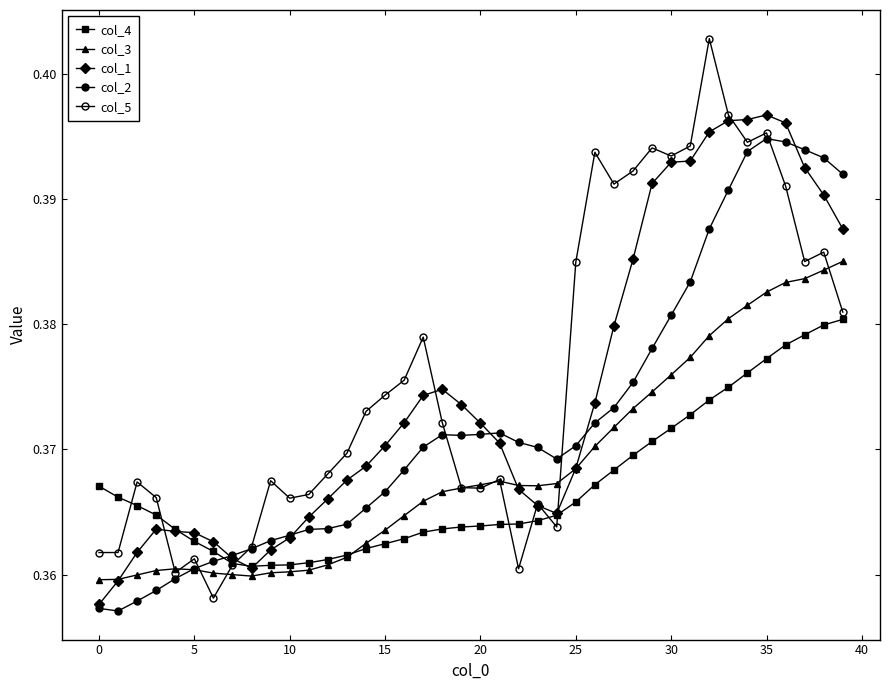

Is this an area chart (filled region under the line)?

No